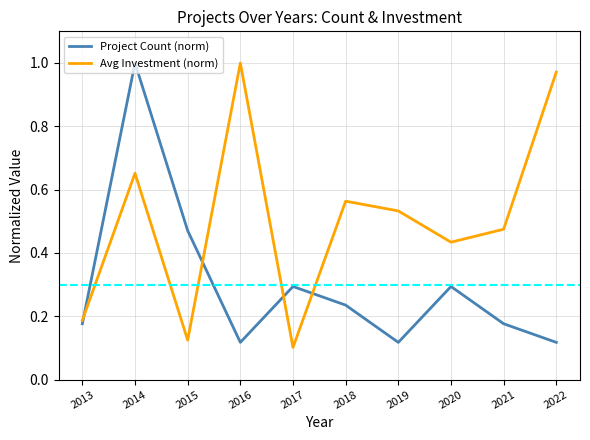

Which series ends up on top after the final intersection of Avg Investment (norm) and Project Count (norm)?

Avg Investment (norm)